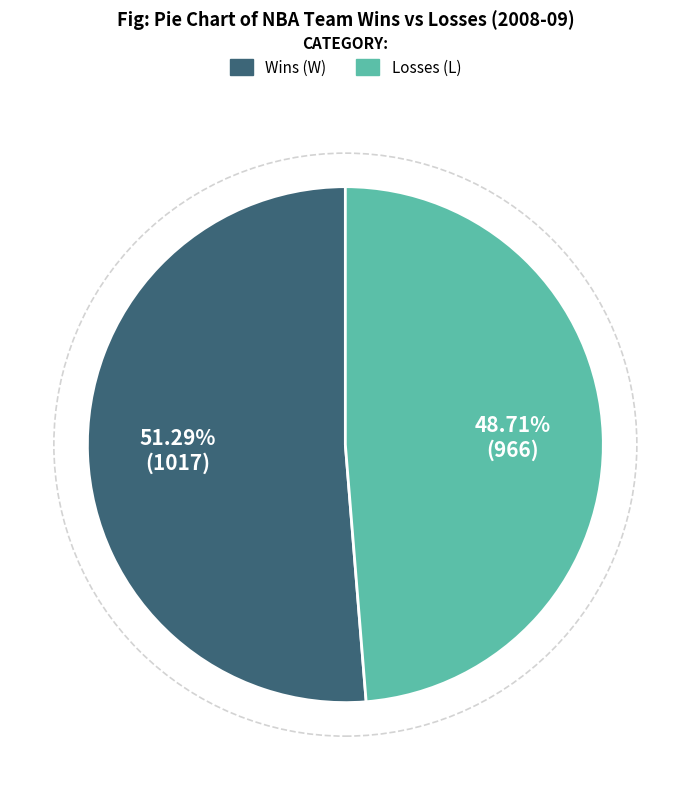

Is there a majority slice in this chart?

Yes